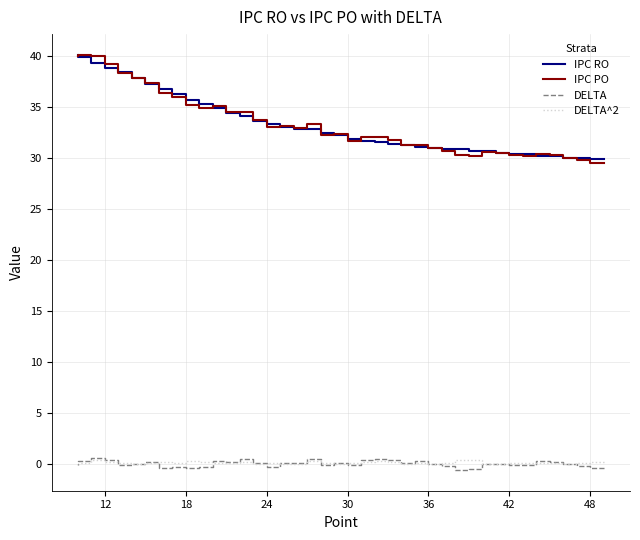

What are all the series names shown in the legend?

IPC RO, IPC PO, DELTA, DELTA^2